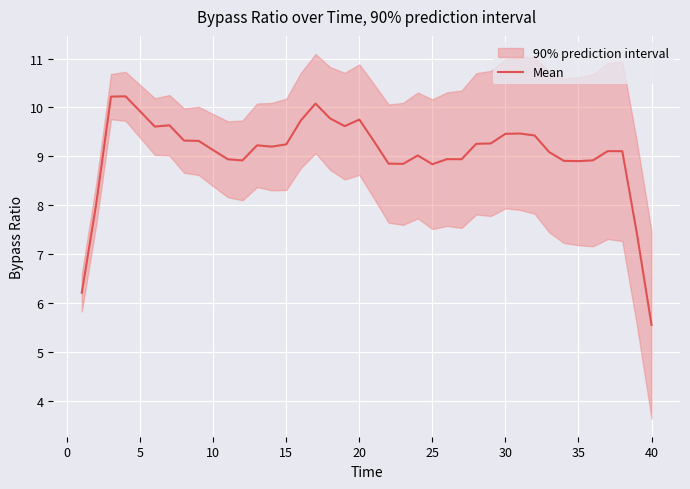

Does the chart display data point markers on the line(s)?

No